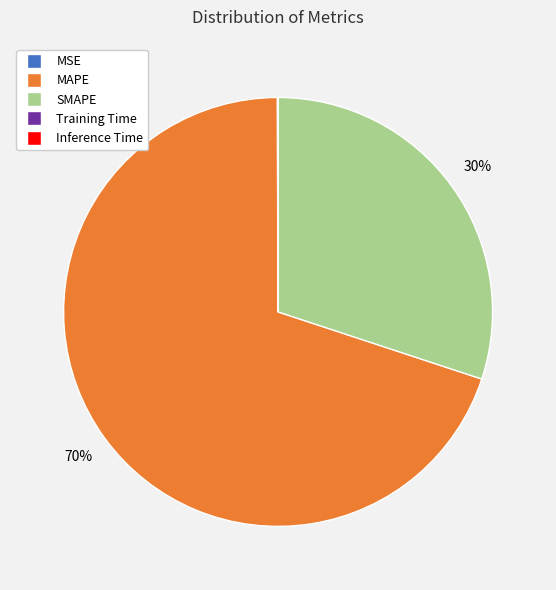

To the nearest percent, what is the difference between the largest and smallest slice percentages?

70%